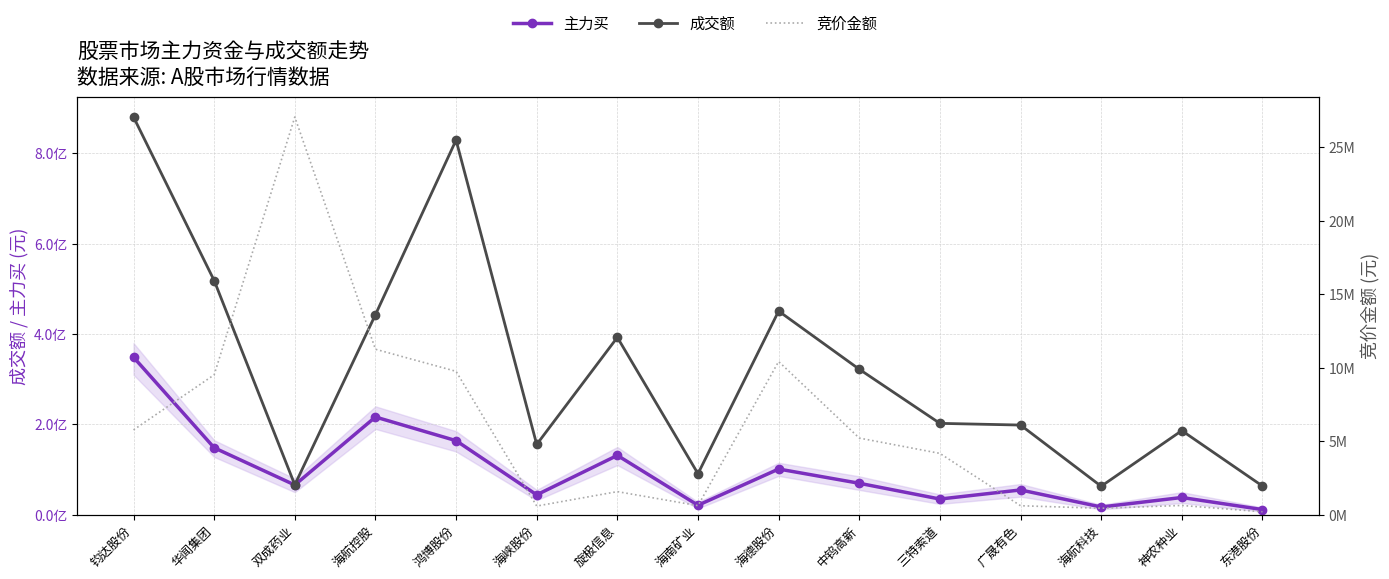

Reading left to right, list all the values displayed in this chart.

主力买: 348777590	148253867	65861583	216414392	164002686	44042853	131386207	20990072	101197754	69672079	34729285	54860279	17109740	38164701	11422173
成交额: 880665341	518612331	66236318	442960018	829600218	155646659	392734812	90836363	450937061	322159392	202323792	198572005	63046733	186248270	63540077
竞价金额: 5771250	9517942	27057466	11258385	9756000	590467	1571511	618760	10424040	5215400	4173000	612016	440109	630576	200928